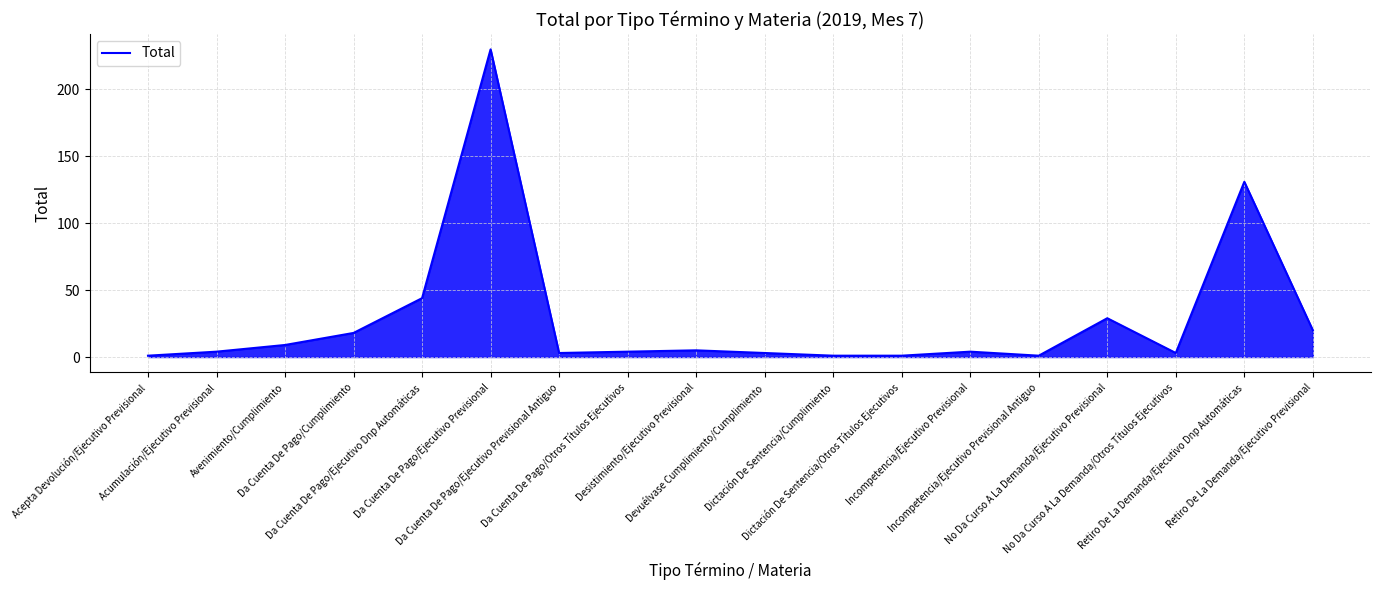

What is the difference between the maximum and minimum values?

229